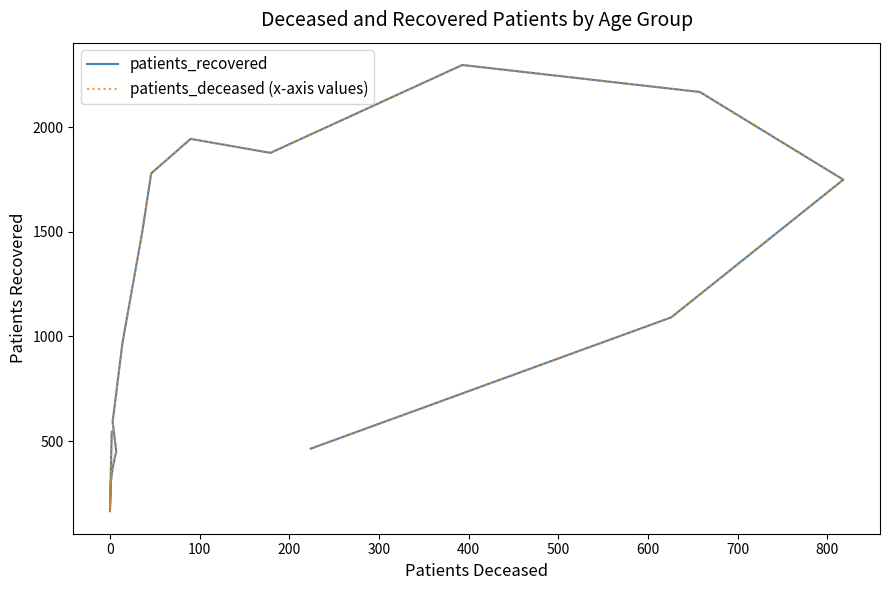

Which series changed the most between 0 and 11?

patients_recovered